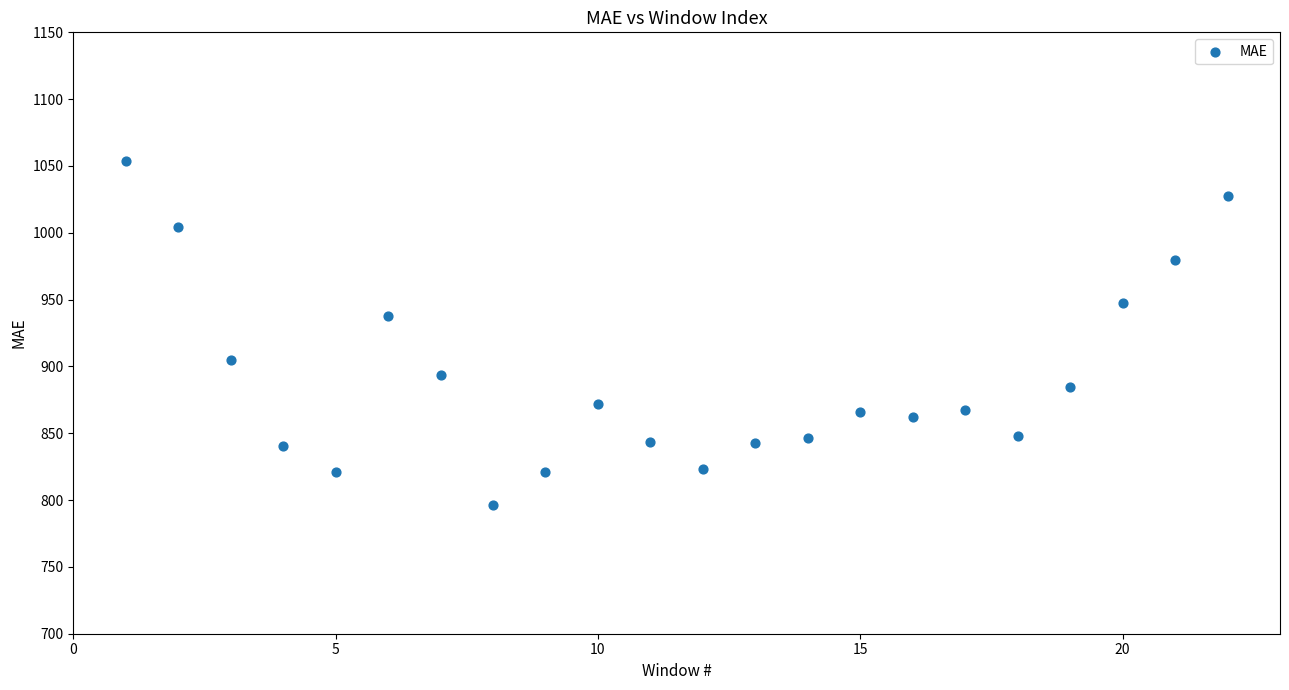

What Y value in the scatter plot is closest to 925?

937.8